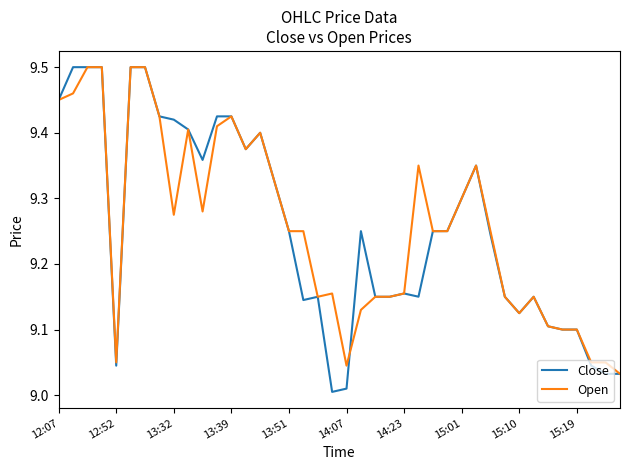

Which series has the widest spread of values?

Close